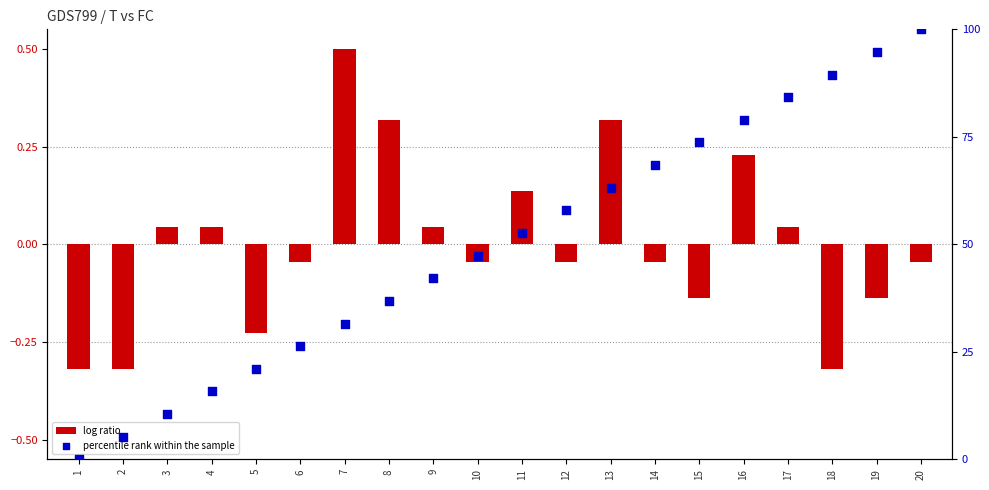

Which series reaches the minimum Y coordinate?

log ratio